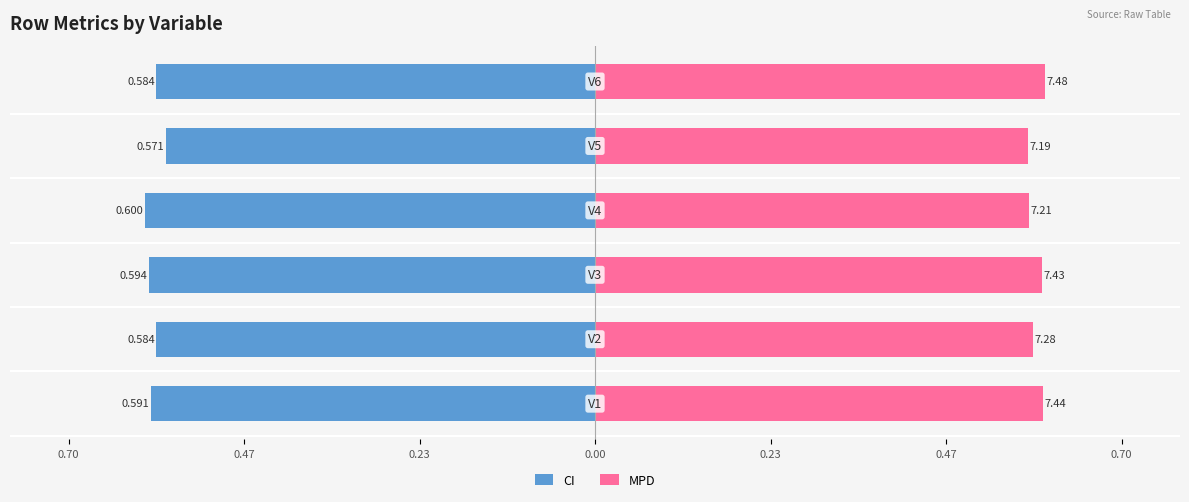

True or false: MPD has a value of 0.8 at 0.47.

False